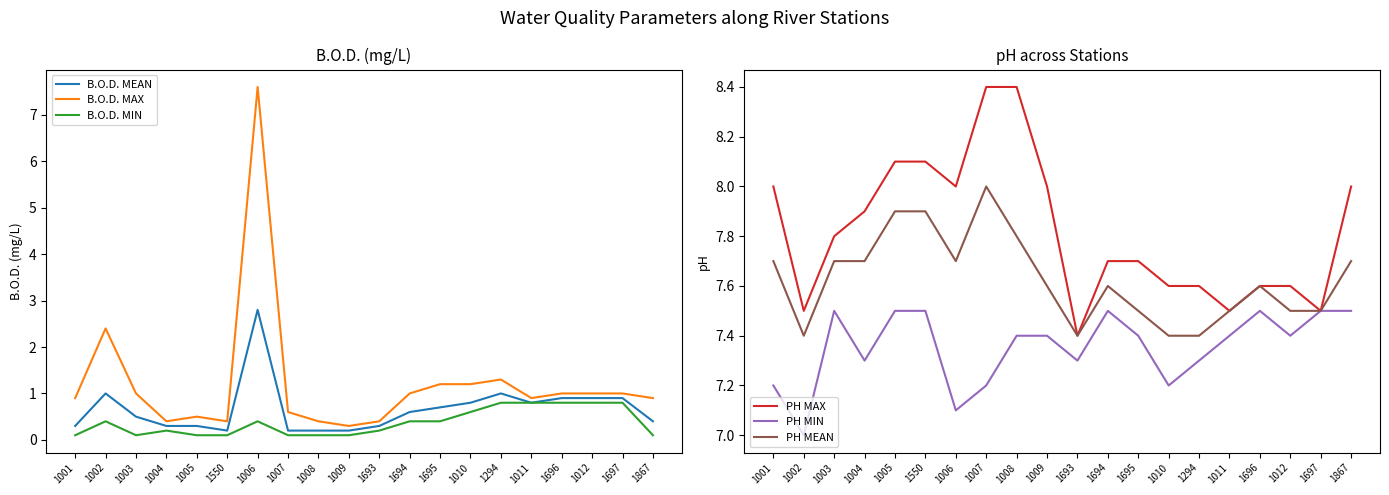

True or false: PH MEAN and PH MIN cross at least once.

False